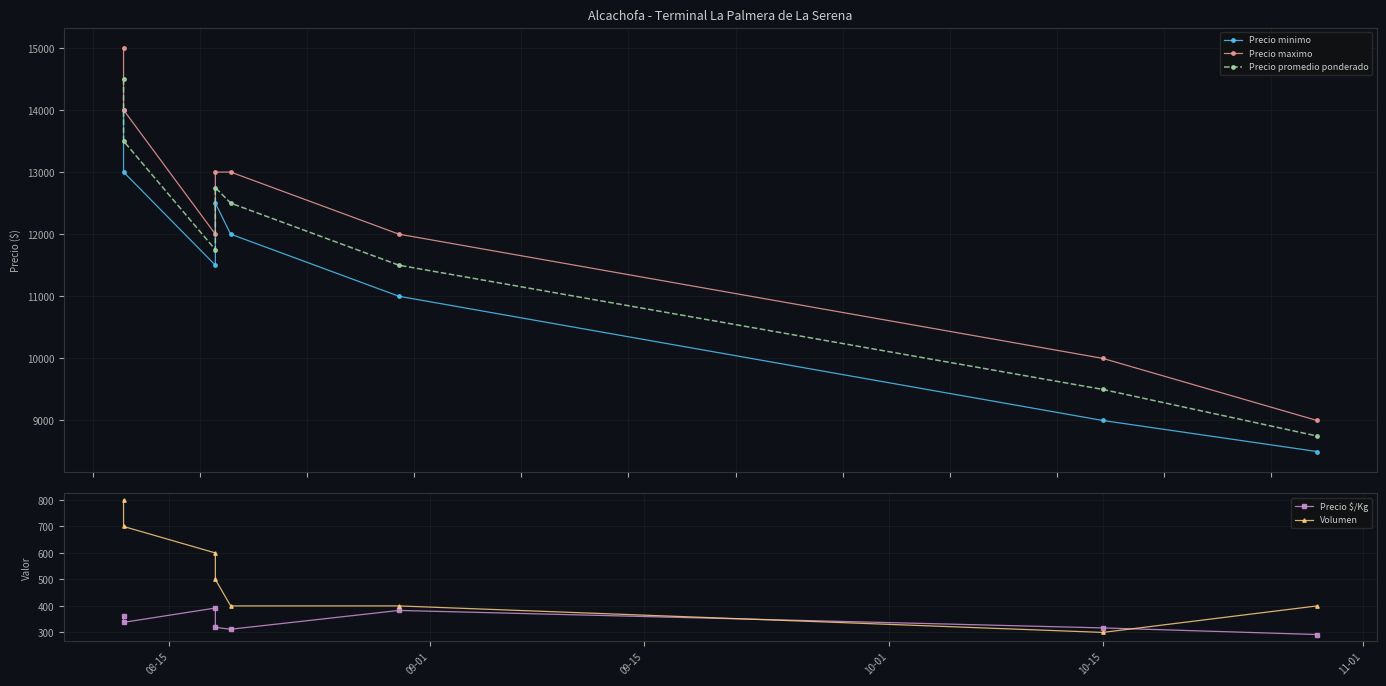

The value of Precio maximo at 10-15 is 4221. True or false?

False